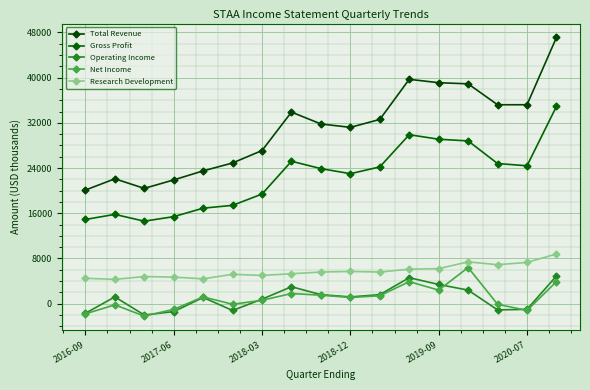

How many series are shown in this chart?

5